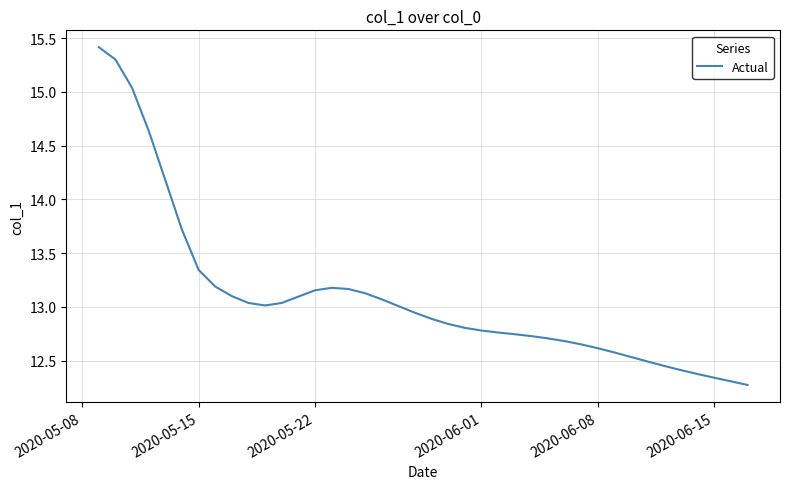

What is the maximum value shown in the chart?

15.4